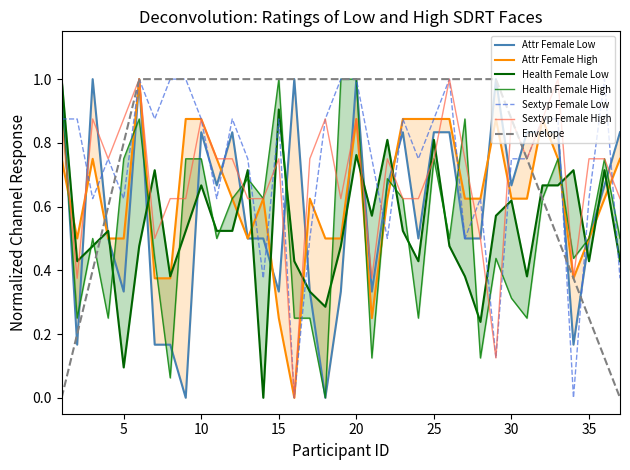

What is the difference between the Sextyp_Female_Low values at 31 and 37?

0.4